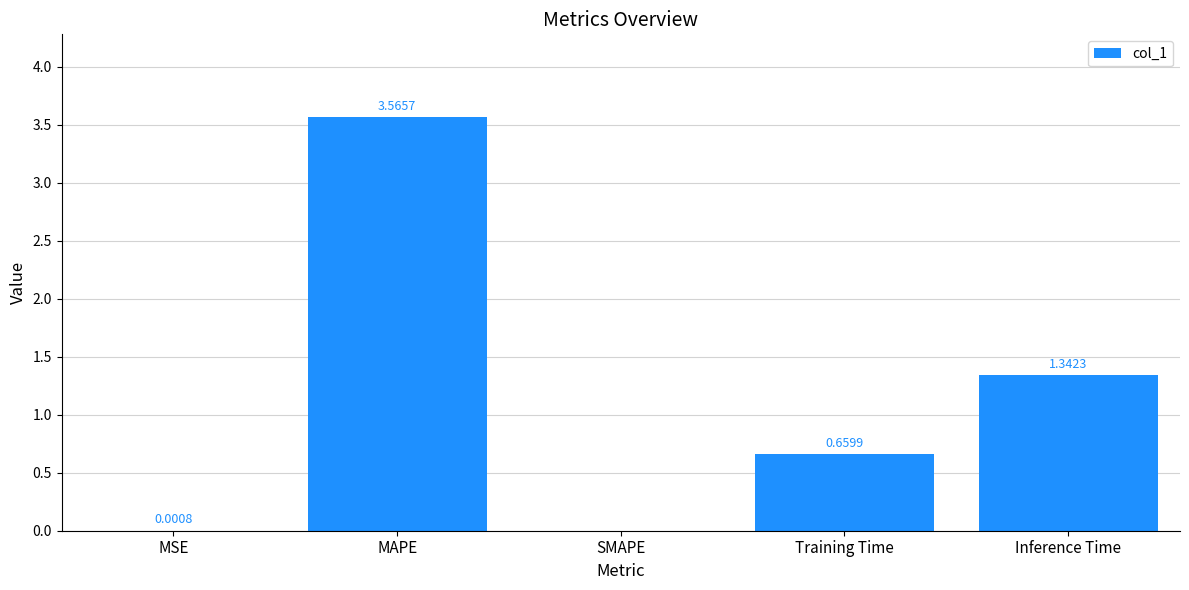

What is the change in value from MAPE to SMAPE?

-3.6